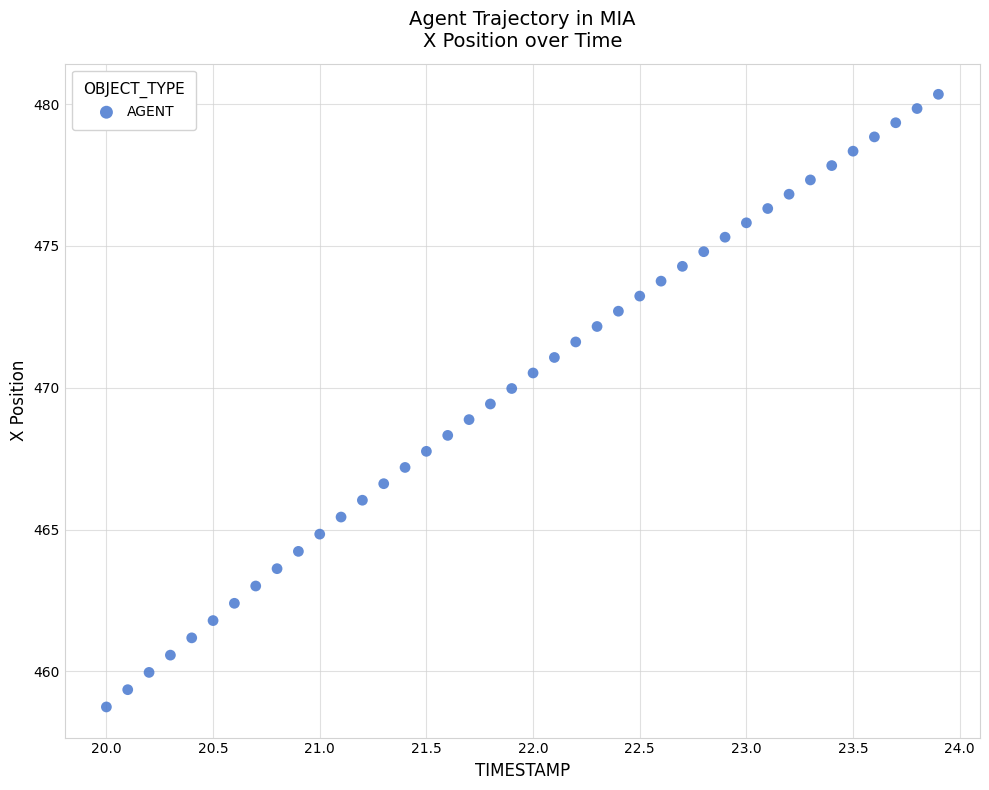

What is the range of Y values (max minus min)?

21.6